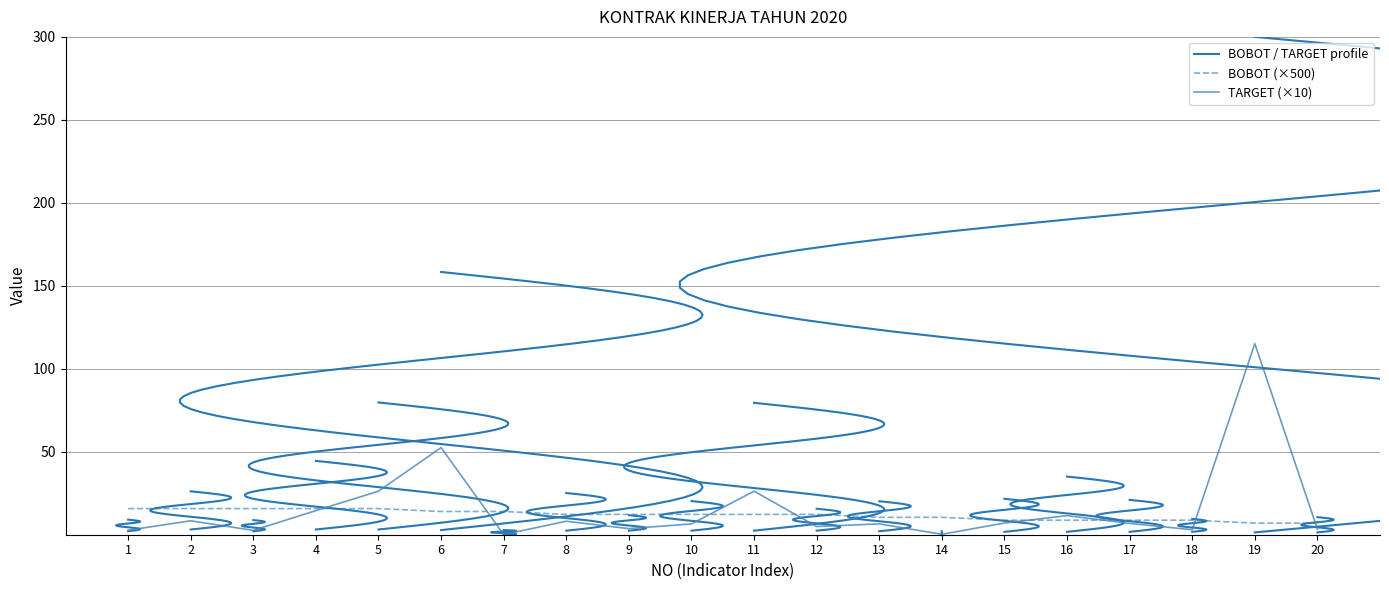

Reading left to right, what are all the values shown in this chart?

BOBOT: 15.8	15.8	15.8	15.8	15.8	14.0	14.0	12.2	12.2	12.2	12.2	12.2	10.5	10.5	8.8	8.8	8.8	8.8	7.0	7.0
TARGET: 2.7	8.4	2.6	14.5	26.2	52.5	0.1	8.1	3.7	6.5	26.2	5.0	6.5	0.3	7.0	11.5	6.8	3.0	115.2	3.4